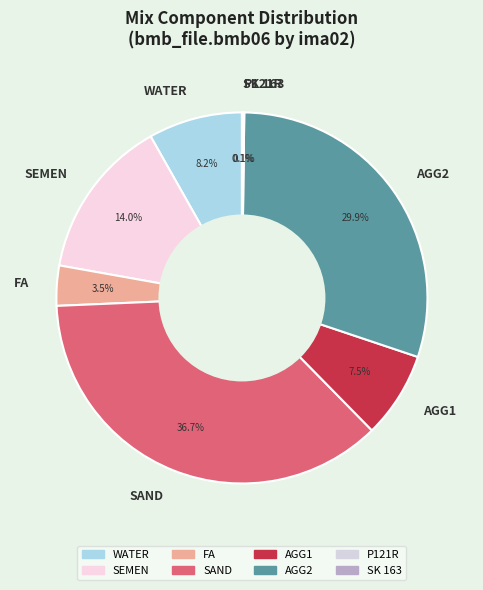

Which category has the biggest portion of the pie?

SAND